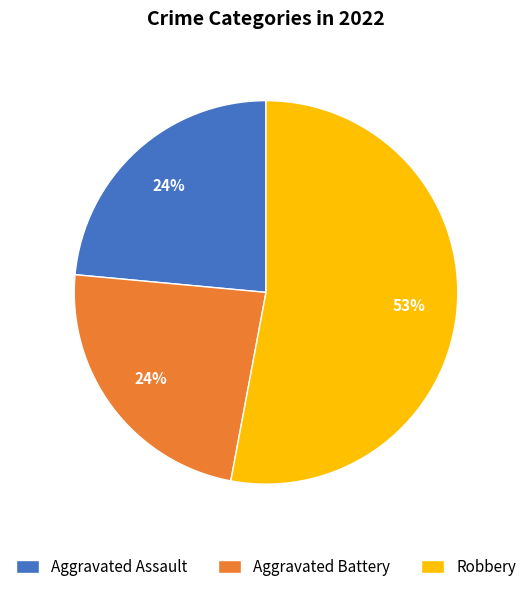

Which has a higher value, Robbery or Aggravated Battery?

Robbery